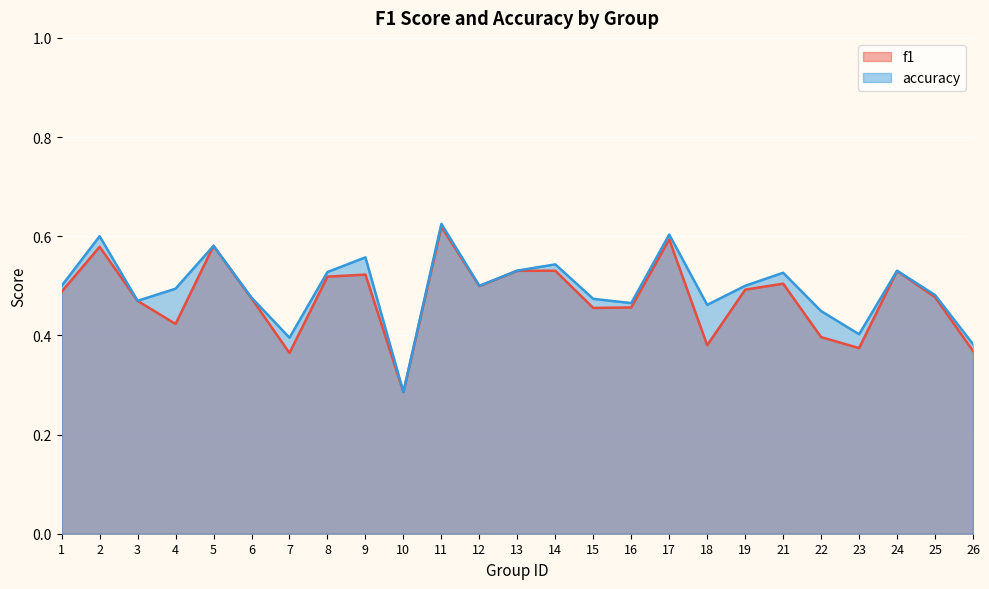

Does the chart display data point markers on the line(s)?

No